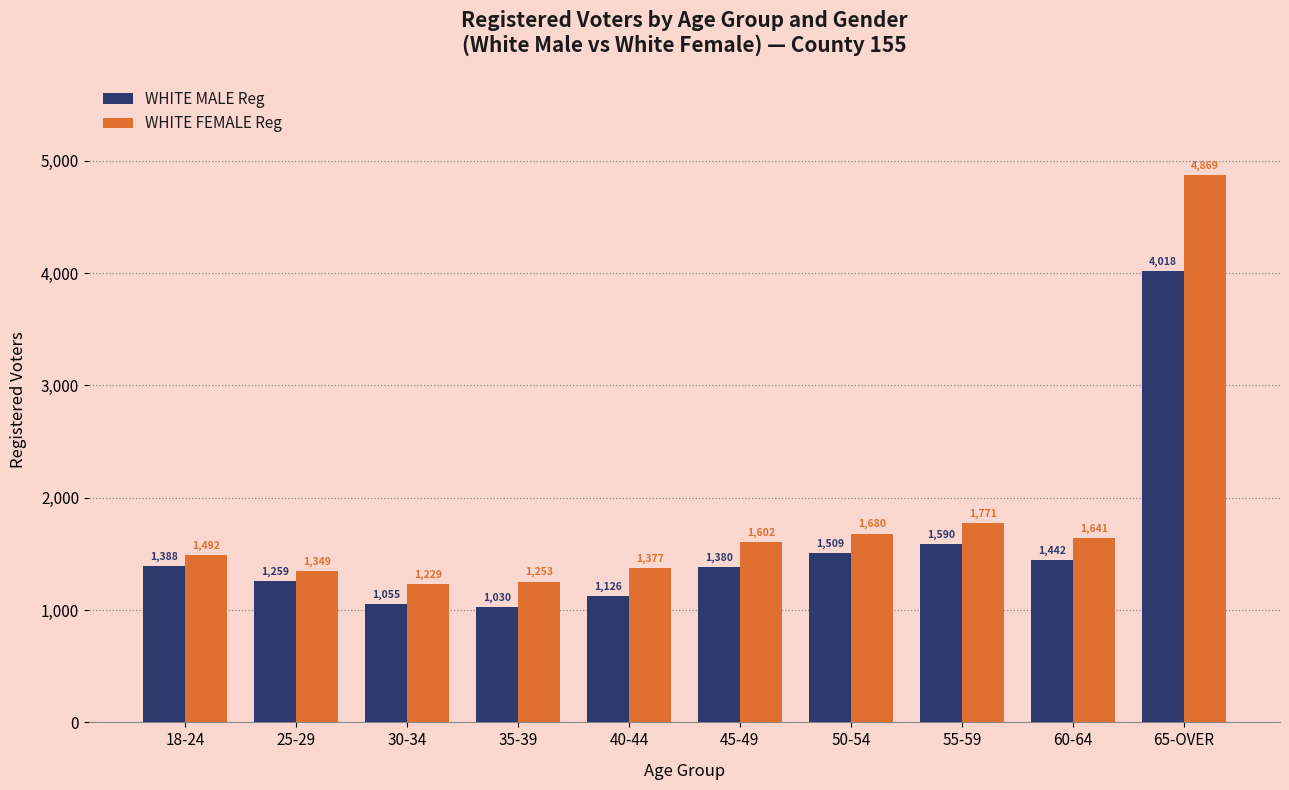

What are all the series names shown in the legend?

WHITE MALE Reg, WHITE FEMALE Reg